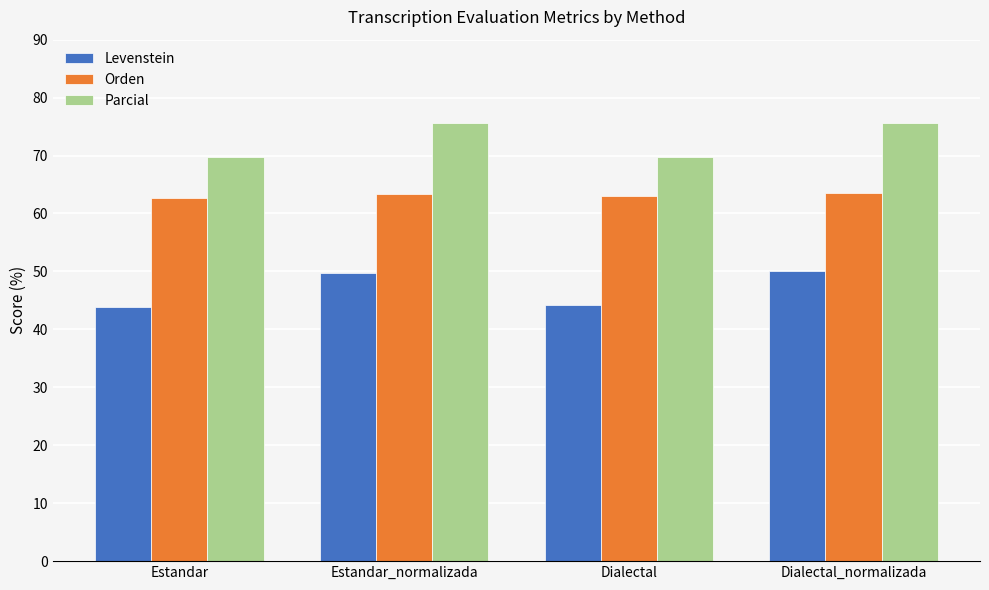

Is the value of Parcial at Estandar_normalizada greater than the value of Orden at Estandar_normalizada?

Yes